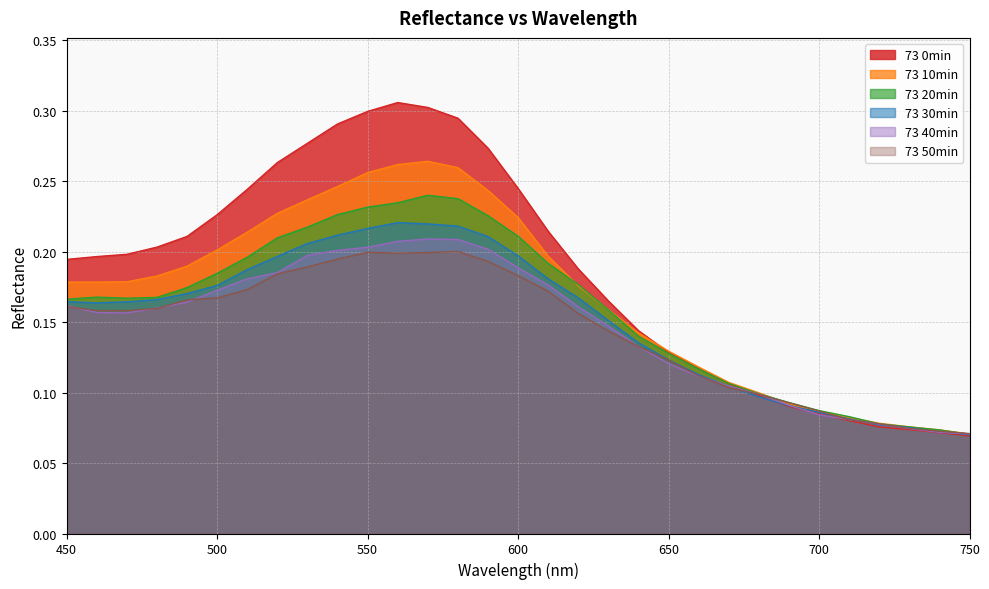

What are all the series names shown in the legend?

73 0min, 73 10min, 73 20min, 73 30min, 73 40min, 73 50min